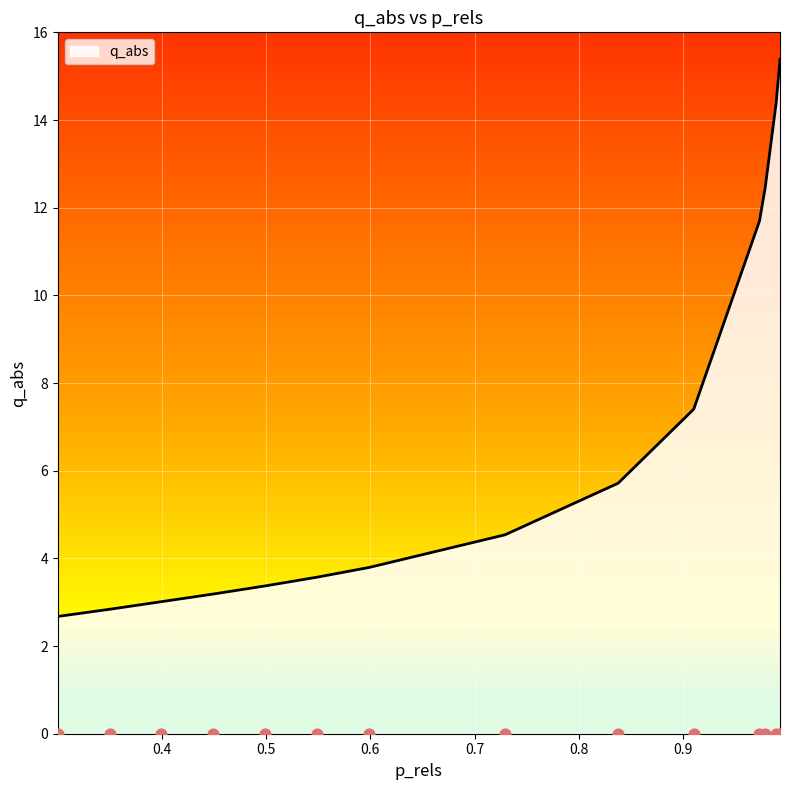

What is the change in value from 0.49903918999565816 to 0.9929724592357051?

+12.0